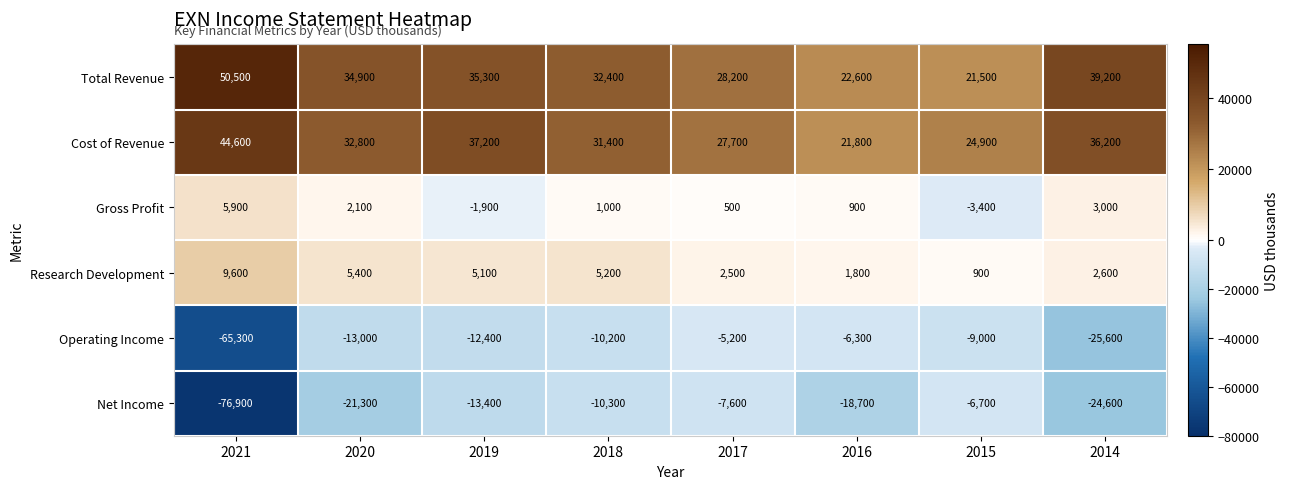

Count the number of data series in this chart.

6